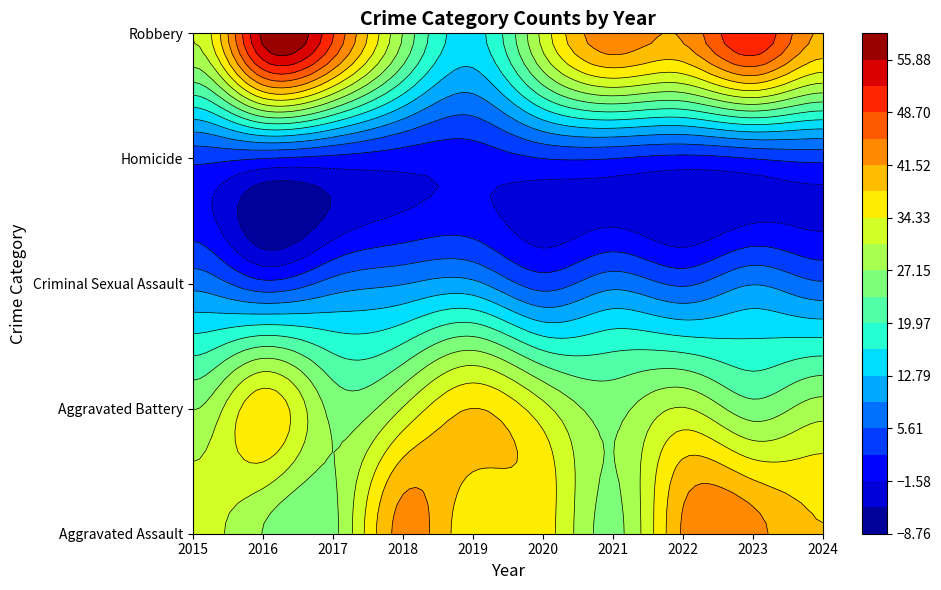

How many categories are shown in the chart?

10